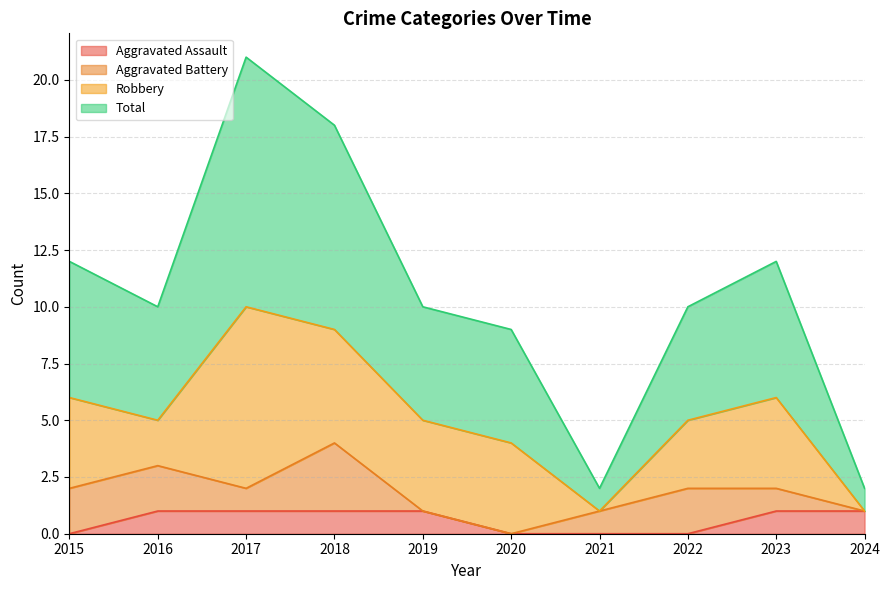

The value of Aggravated Assault at 2020 is 1. True or false?

False